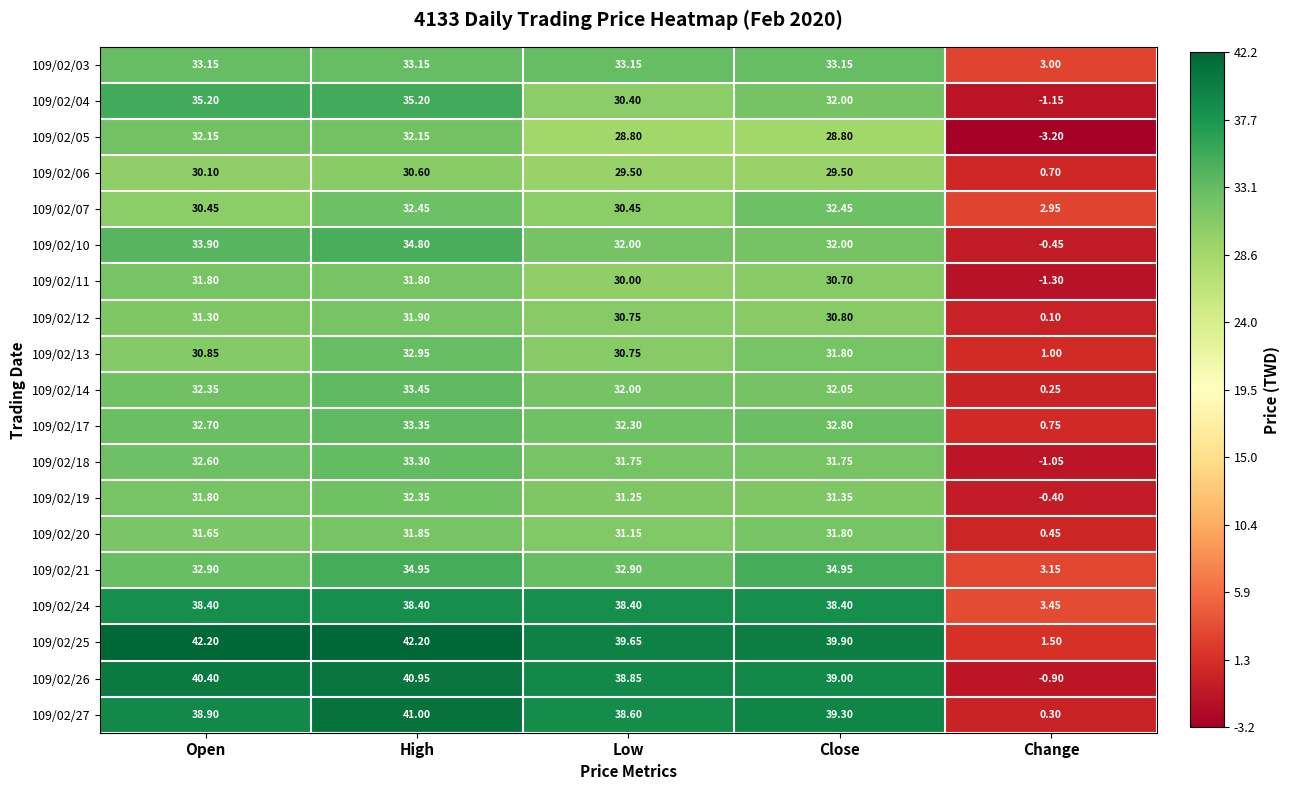

Count the number of categories in the chart.

5